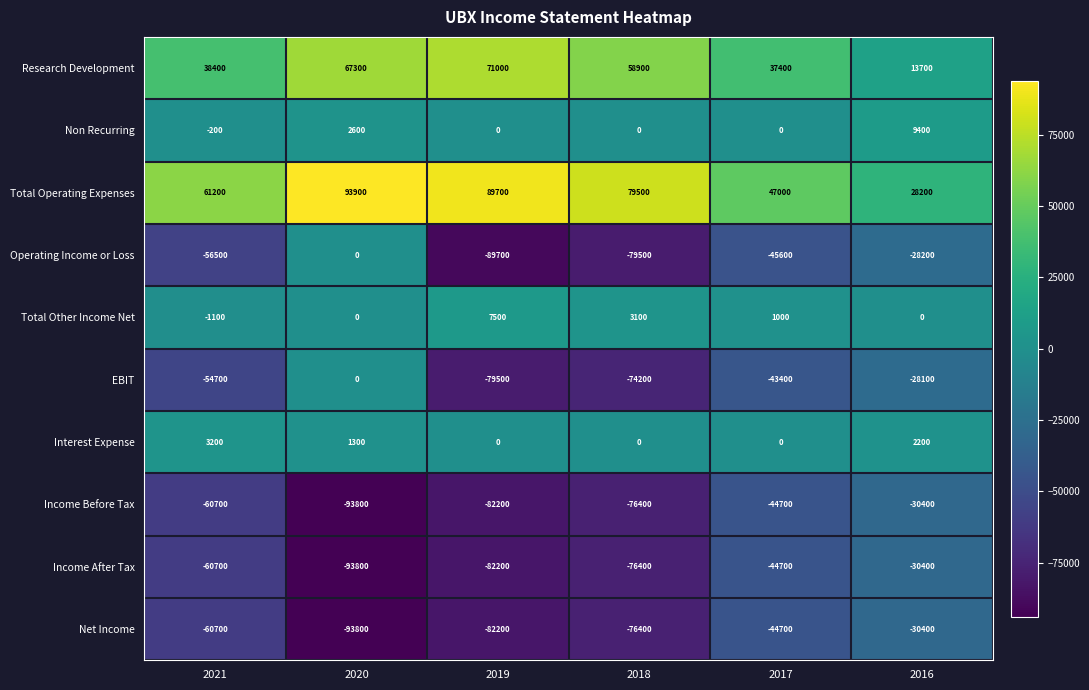

Where is Research Development nearest to the value 42350?

2021